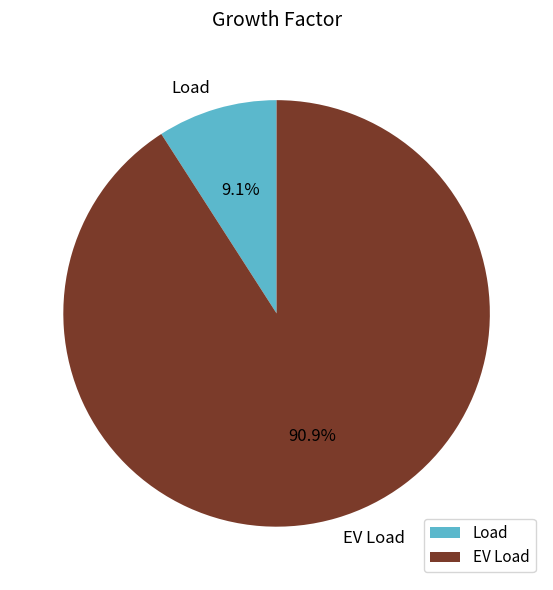

Do EV Load and Load together represent more than half of the pie?

Yes